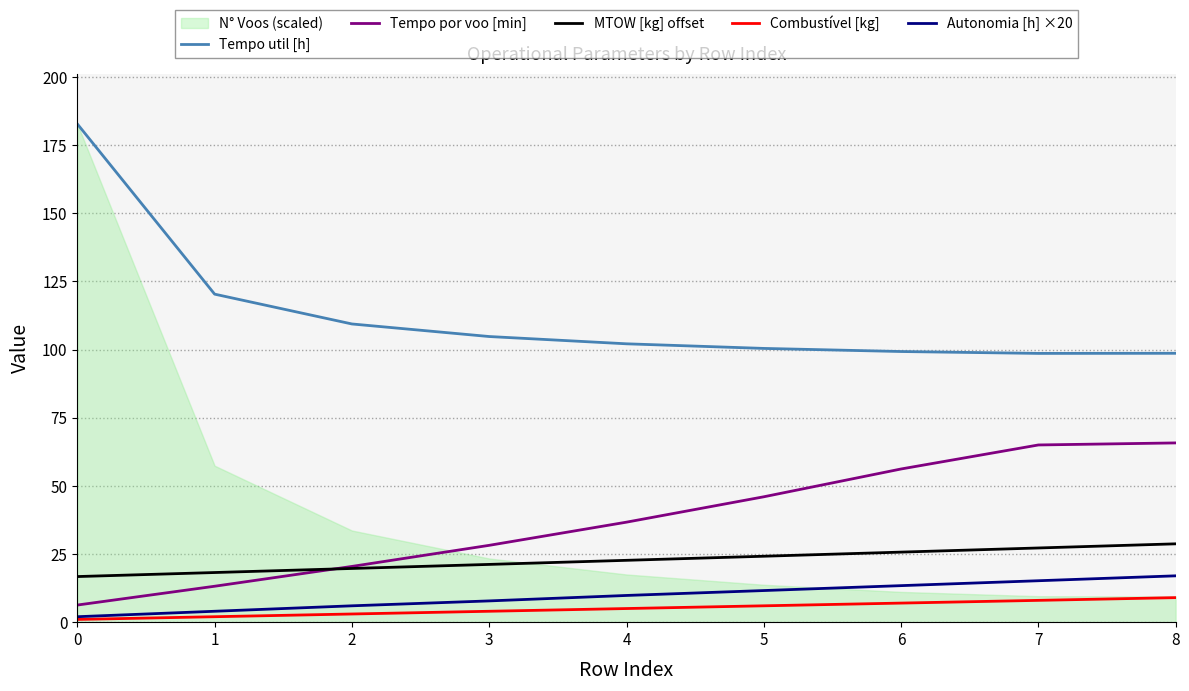

The value of Tempo util [h] at 0 is 59.6. True or false?

False